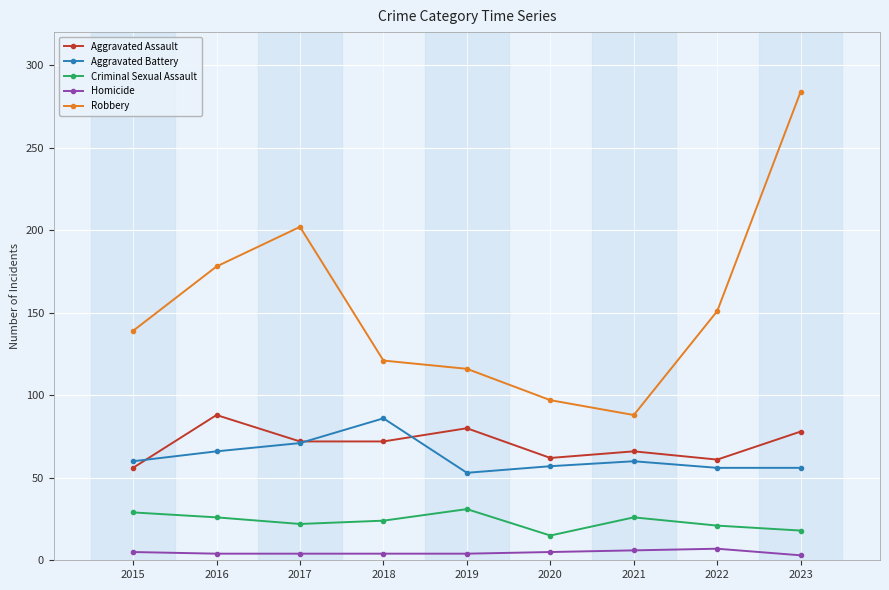

What is the value of the Aggravated Assault point at the 5th from the left?

80